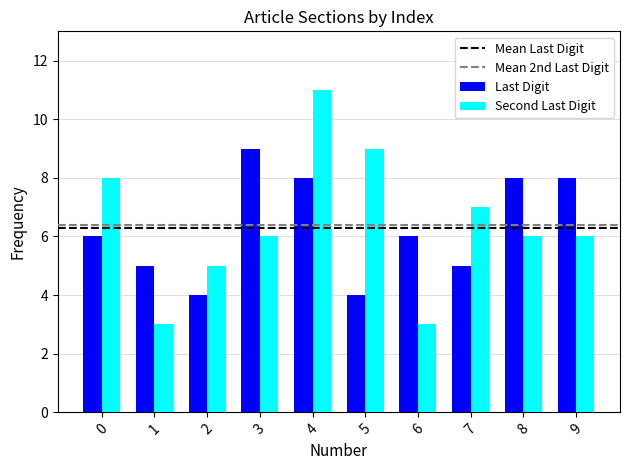

Rank the series by their maximum value, from highest to lowest.

Second Last Digit, Last Digit